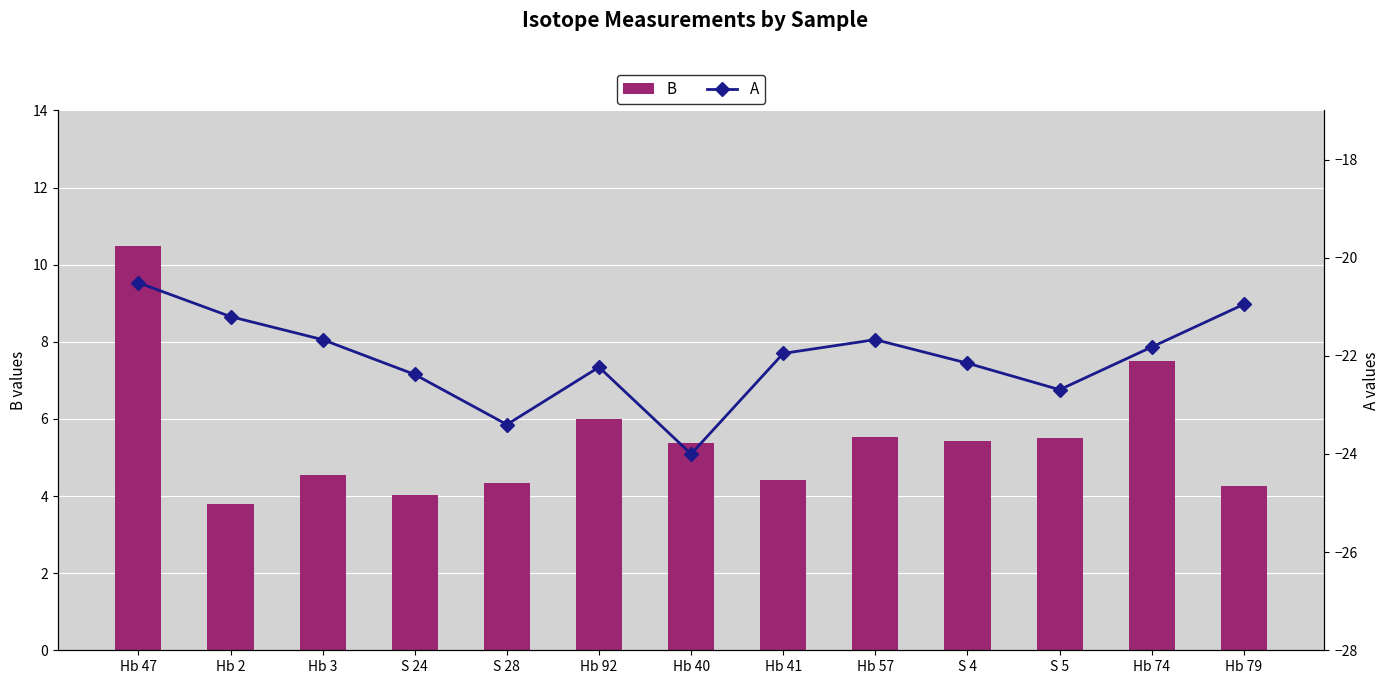

Which label corresponds to the smallest value in the chart?

Hb 40